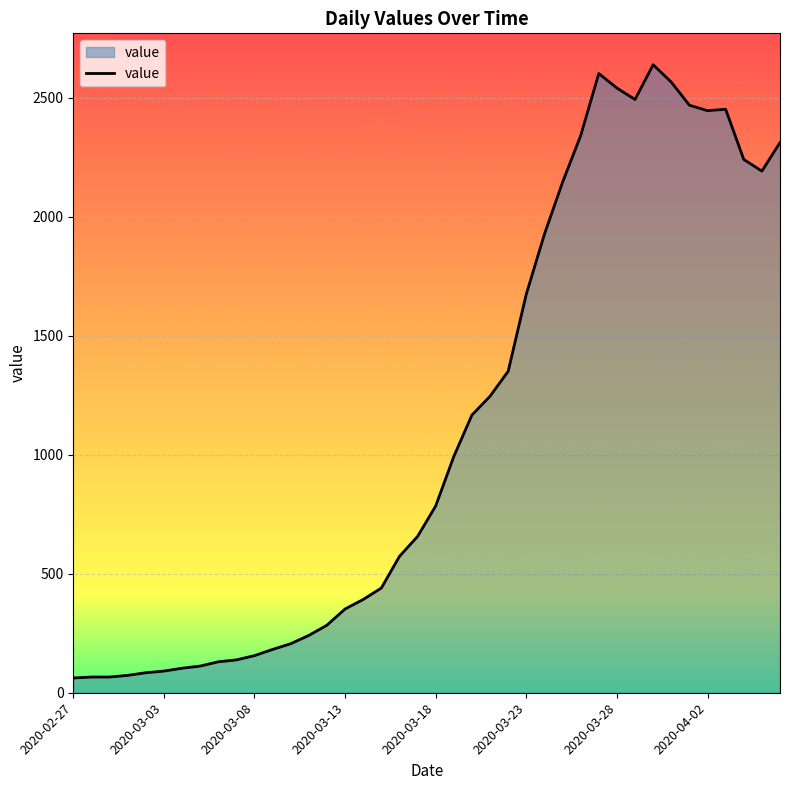

What is the difference between the maximum and minimum values?

2577